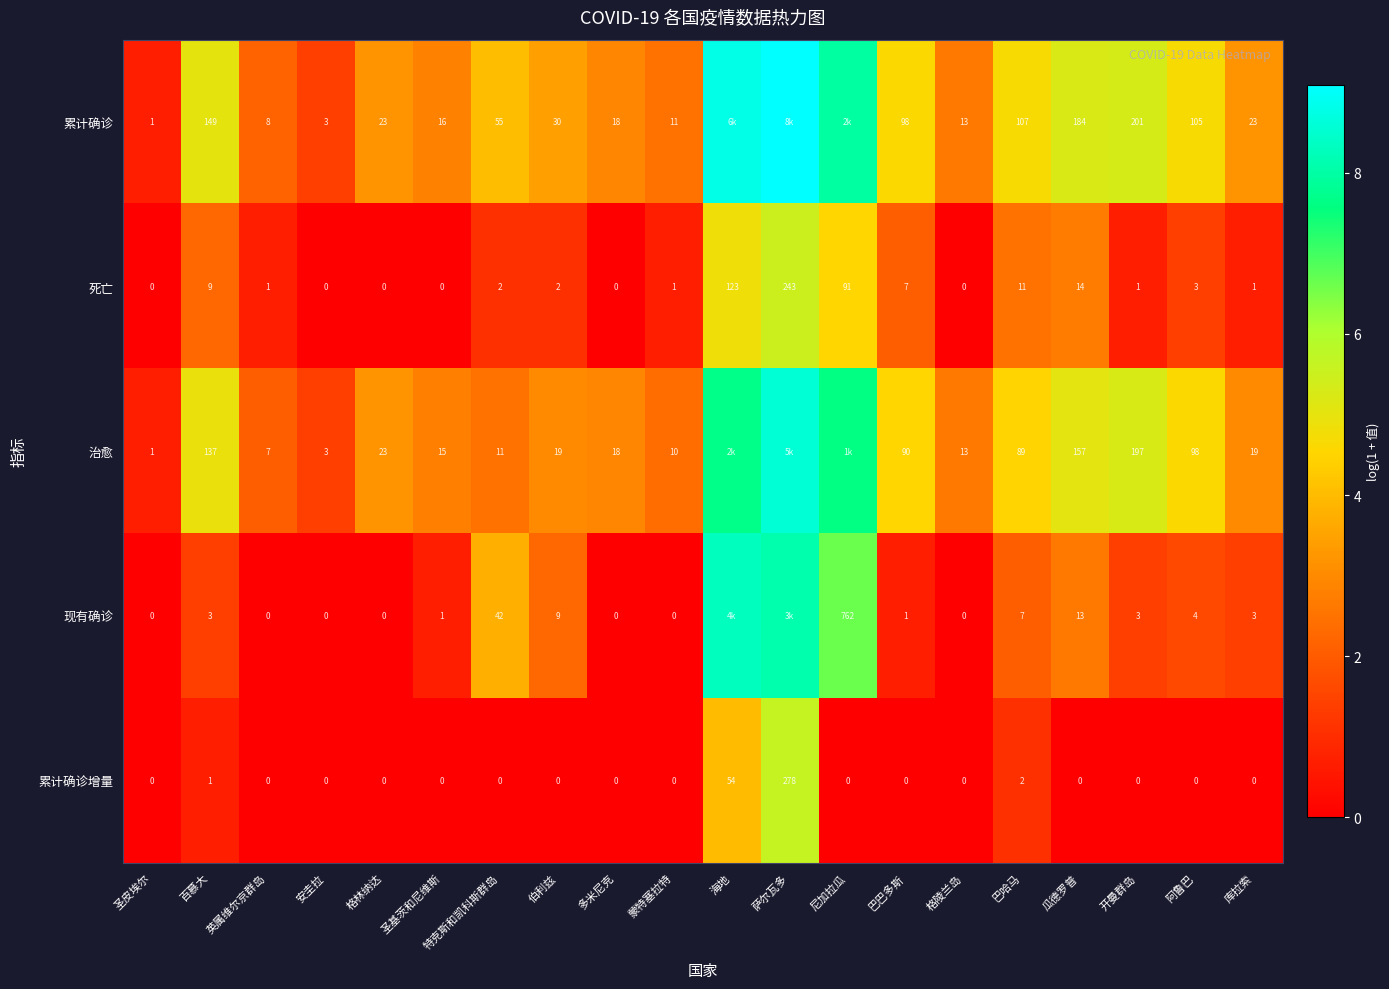

At 百慕大, list the series in order from smallest to largest.

累计确诊增量, 现有确诊, 死亡, 治愈, 累计确诊